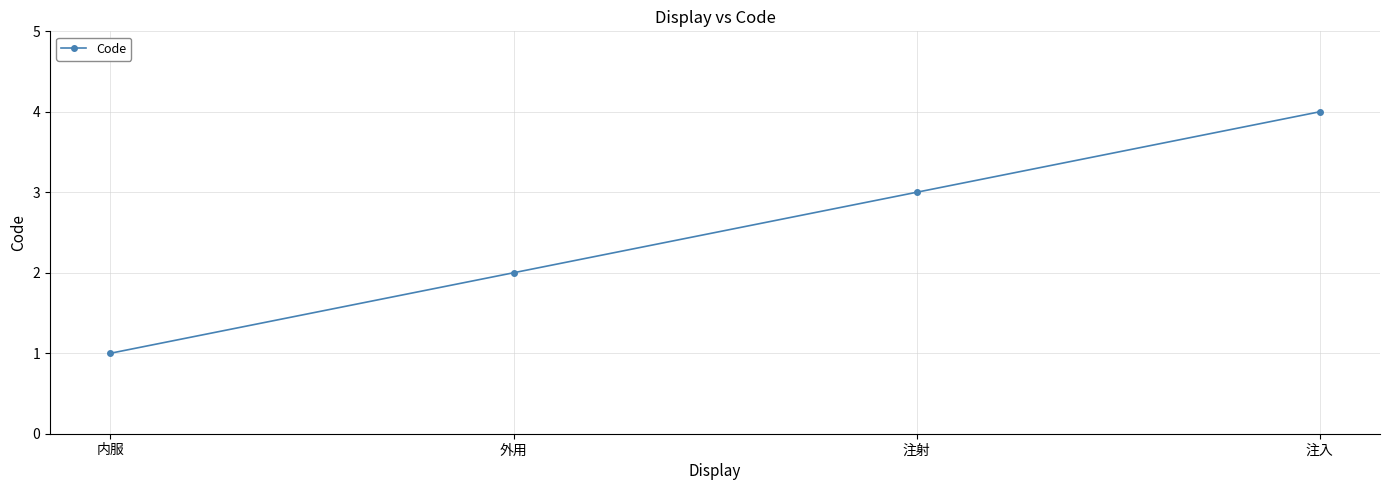

Reading left to right, list all the values displayed in this chart.

1	2	3	4